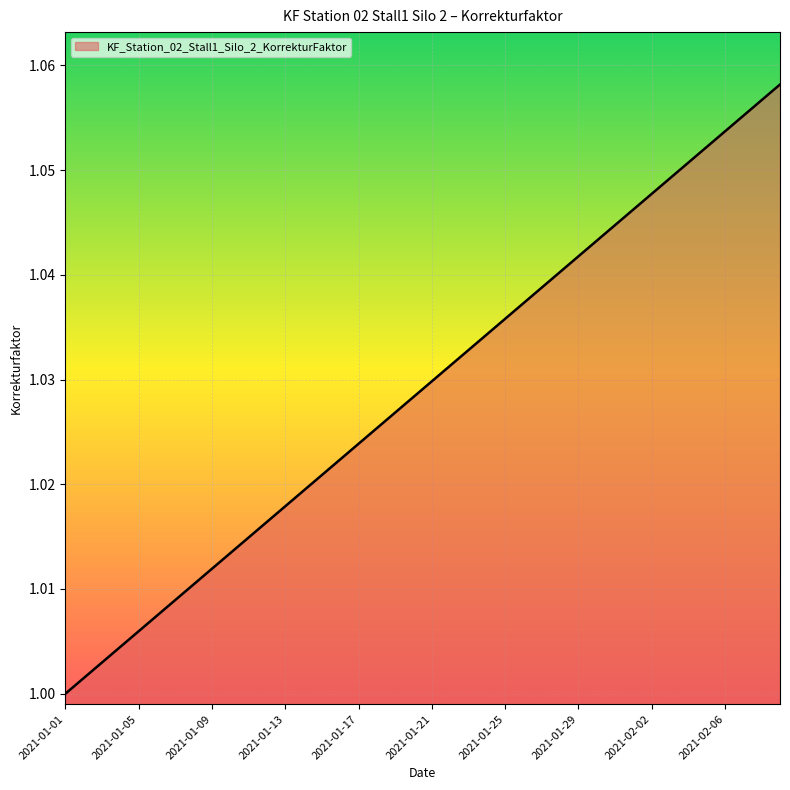

Is this an area chart (filled region under the line)?

Yes